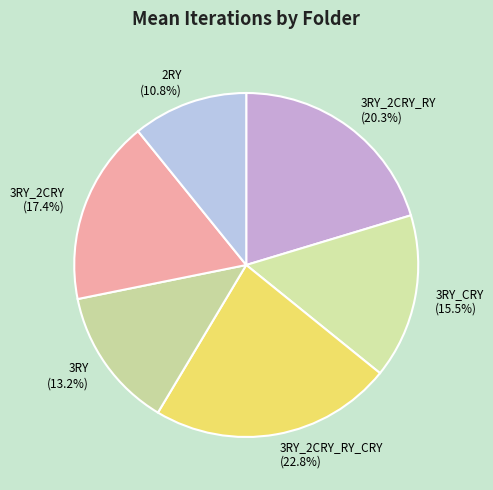

Rank the categories by value from highest to lowest.

3RY_2CRY_RY_CRY (22.8%), 3RY_2CRY_RY (20.3%), 3RY_2CRY (17.4%), 3RY_CRY (15.5%), 3RY (13.2%), 2RY (10.8%)